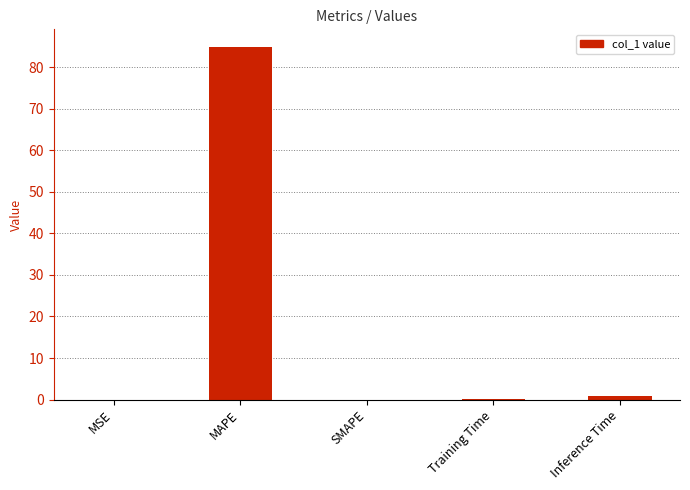

Does the chart contain stacked bars?

No